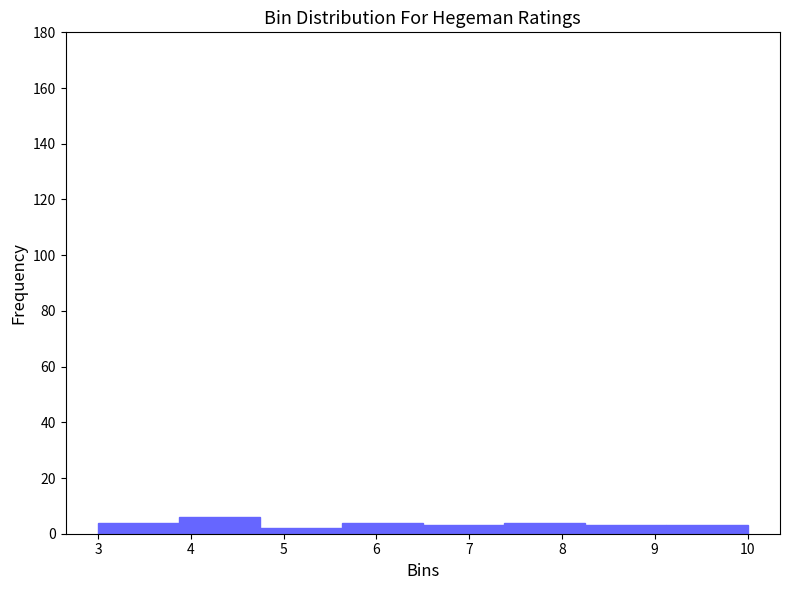

Reading left to right, transcribe this chart: for each bar, give the range it covers on the x-axis and its height. Neither the bar edges nor the heights are printed on the chart, so give them approximately, as read against the axes.

3.0 to 3.9: 4
3.9 to 4.8: 6
4.8 to 5.6: 2
5.6 to 6.5: 4
6.5 to 7.4: 4
7.4 to 8.3: 4
8.3 to 9.1: 4
9.1 to 10.0: 4